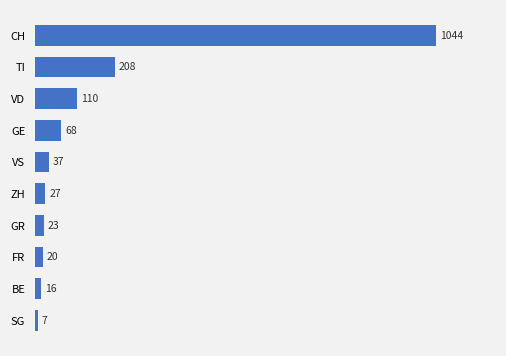

Rank the categories by value from highest to lowest.

CH, TI, VD, GE, VS, ZH, GR, FR, BE, SG